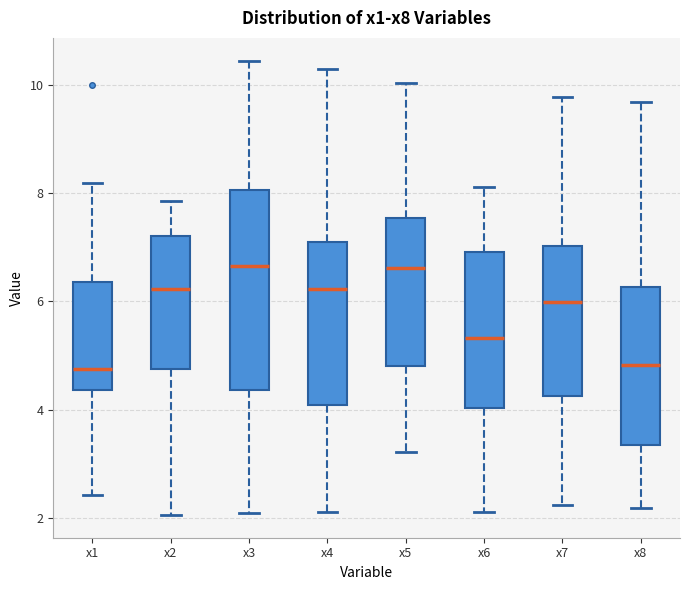

Comparing the boxes themselves (not the whiskers), which one is the tallest?

x3